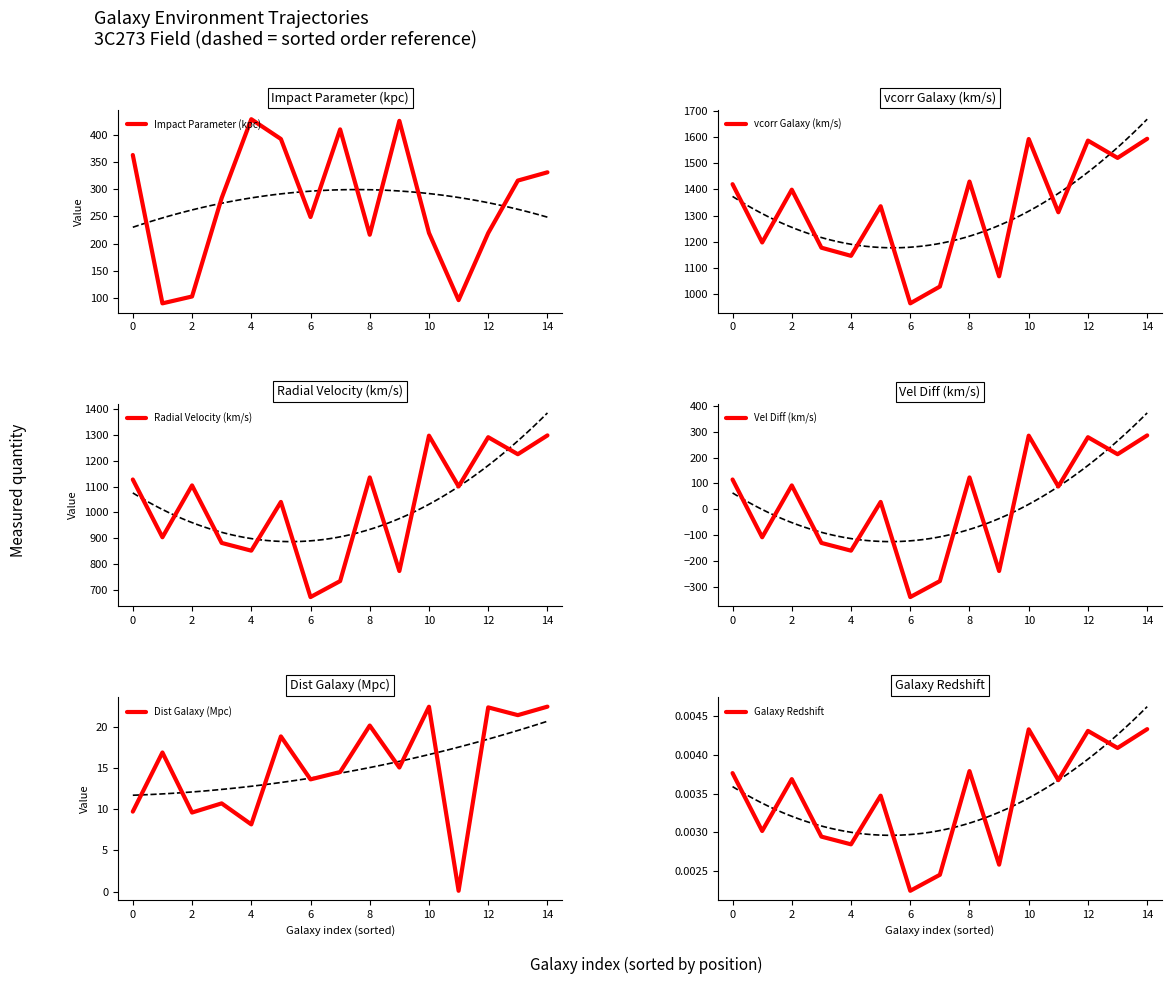

Reading left to right, what are all the values shown in this chart?

Impact Parameter (kpc): 362.5	90.6	103.2	283.6	428.1	391.8	248.8	409.5	216.3	425.1	219.7	96.5	219.4	315.6	330.8
vcorr Galaxy (km/s): 1420.0	1198.0	1399.0	1178.0	1147.0	1336.0	966.0	1030.0	1430.0	1069.0	1592.0	1313.0	1586.0	1520.0	1593.0
Radial Velocity (km/s): 1128.0	904.0	1105.0	882.0	852.0	1041.0	672.0	734.0	1136.0	773.0	1298.0	1101.0	1292.0	1226.0	1299.0
Vel Diff (km/s): 115.0	-109.0	92.0	-131.0	-161.0	28.0	-341.0	-279.0	123.0	-240.0	285.0	88.0	279.0	213.0	286.0
Dist Galaxy (Mpc): 9.7	16.9	9.6	10.7	8.2	18.8	13.6	14.5	20.1	15.1	22.4	0.1	22.3	21.4	22.4
Galaxy Redshift: 0.0	0.0	0.0	0.0	0.0	0.0	0.0	0.0	0.0	0.0	0.0	0.0	0.0	0.0	0.0